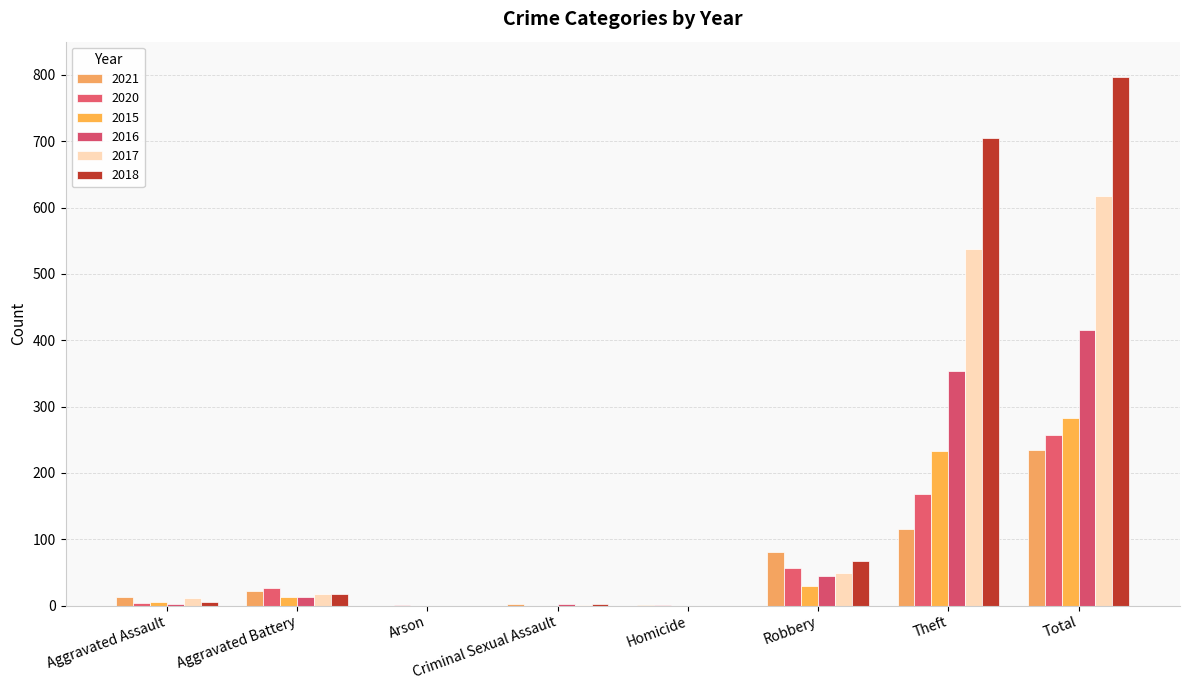

Count the number of data series in this chart.

6